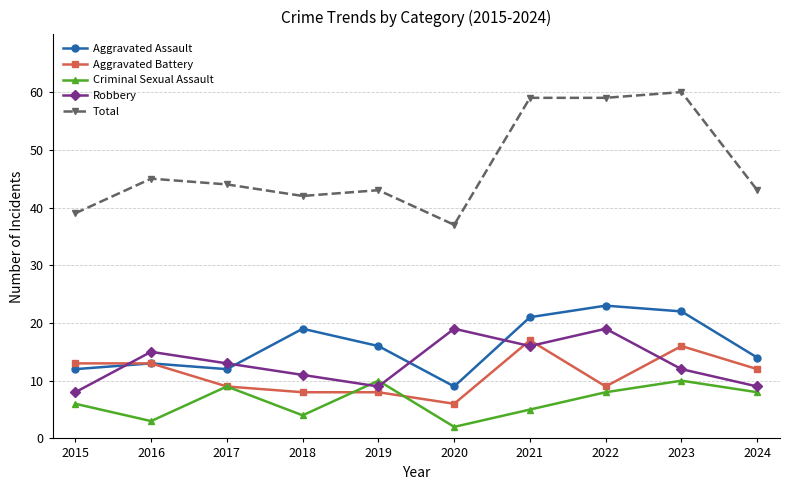

Reading left to right, what are all the values shown in this chart?

Aggravated Assault: 2015=12	2016=13	2017=12	2018=19	2019=16	2020=9	2021=21	2022=23	2023=22	2024=14
Aggravated Battery: 2015=13	2016=13	2017=9	2018=8	2019=8	2020=6	2021=17	2022=9	2023=16	2024=12
Criminal Sexual Assault: 2015=6	2016=3	2017=9	2018=4	2019=10	2020=2	2021=5	2022=8	2023=10	2024=8
Robbery: 2015=8	2016=15	2017=13	2018=11	2019=9	2020=19	2021=16	2022=19	2023=12	2024=9
Total: 2015=39	2016=45	2017=44	2018=42	2019=43	2020=37	2021=59	2022=59	2023=60	2024=43